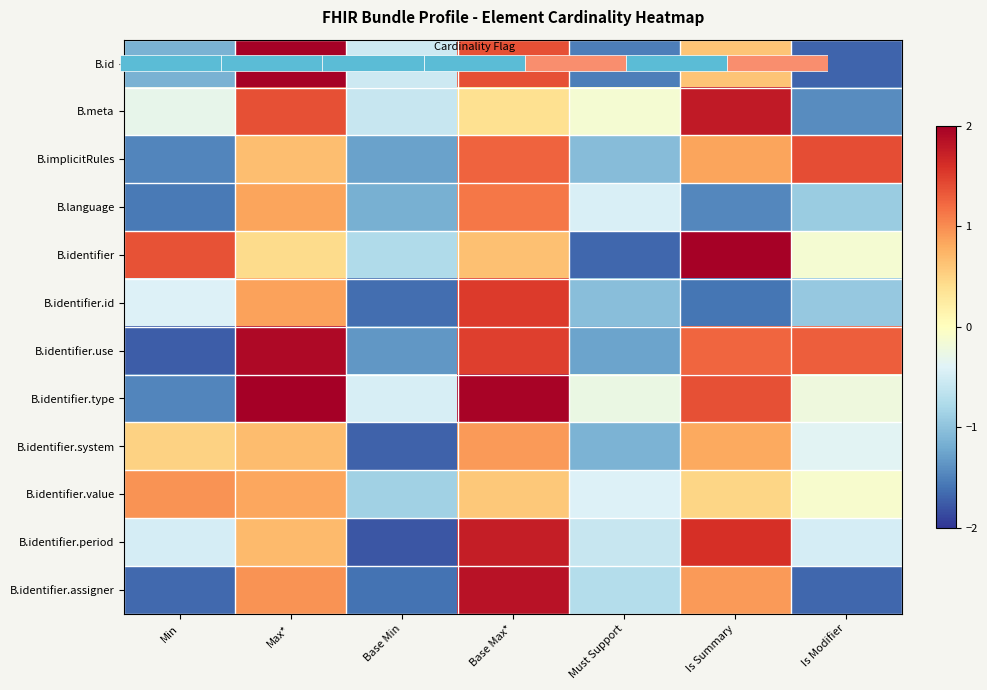

At which label does B.identifier.use reach its minimum?

Min